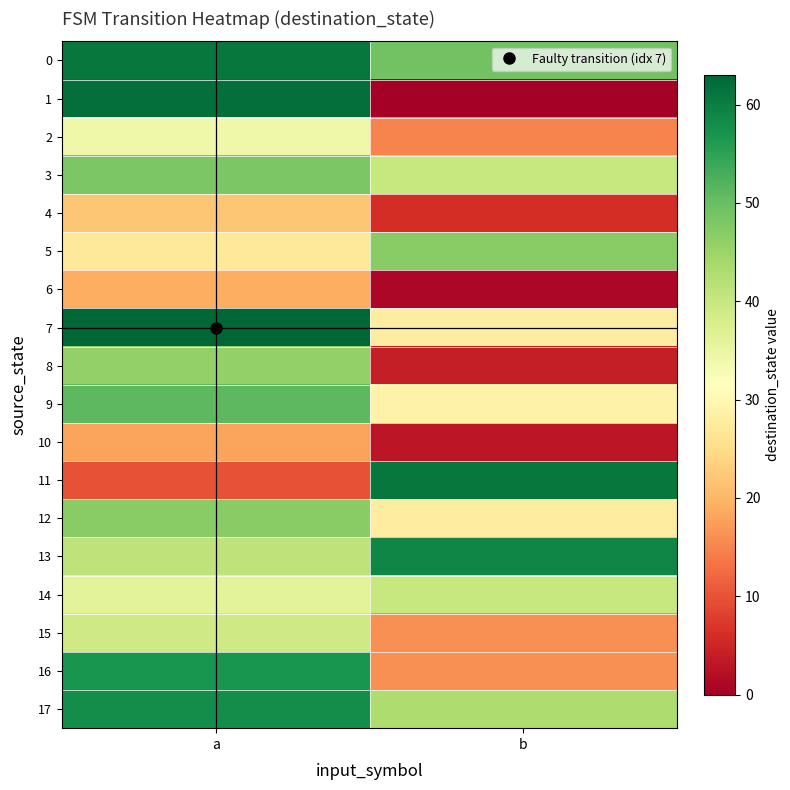

List the series in order of their peak value, highest first.

7, 1, 0, 11, 13, 17, 16, 9, 3, 5, 12, 8, 14, 15, 2, 4, 6, 10